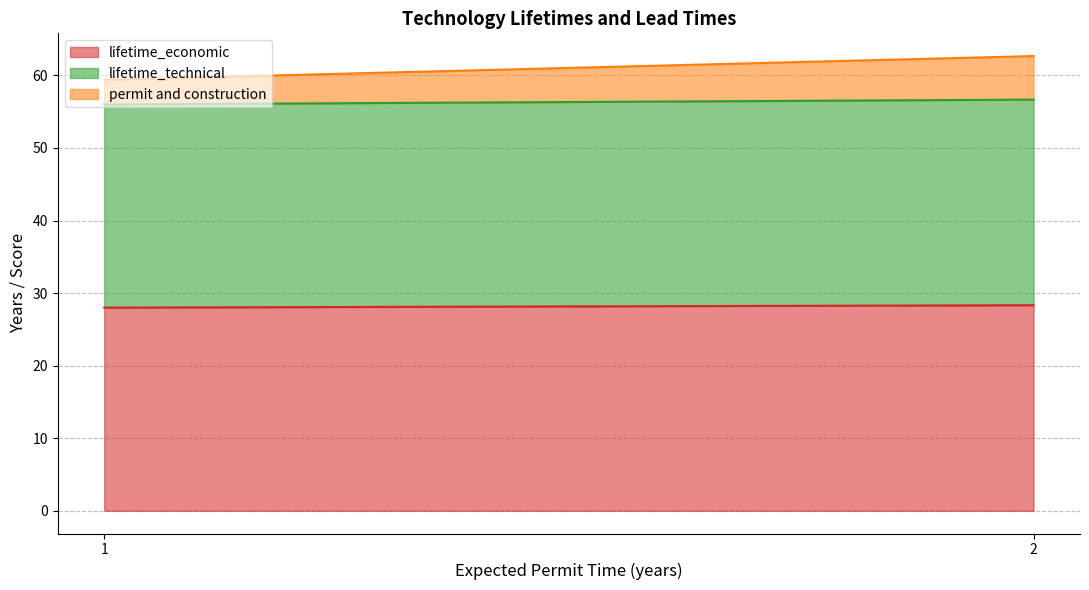

How many distinct data groups are displayed?

3